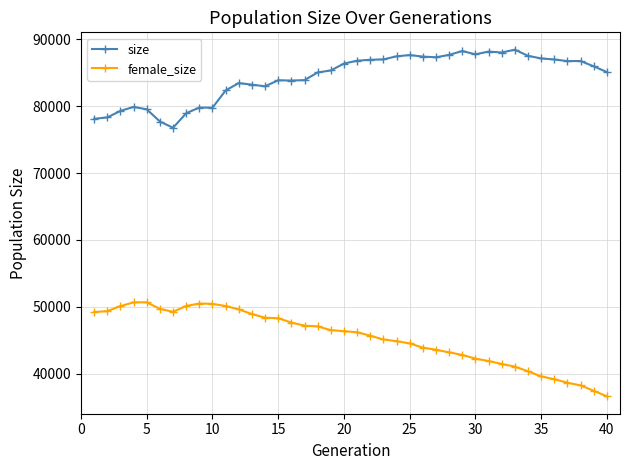

What is the minimum value shown in the chart?

36642